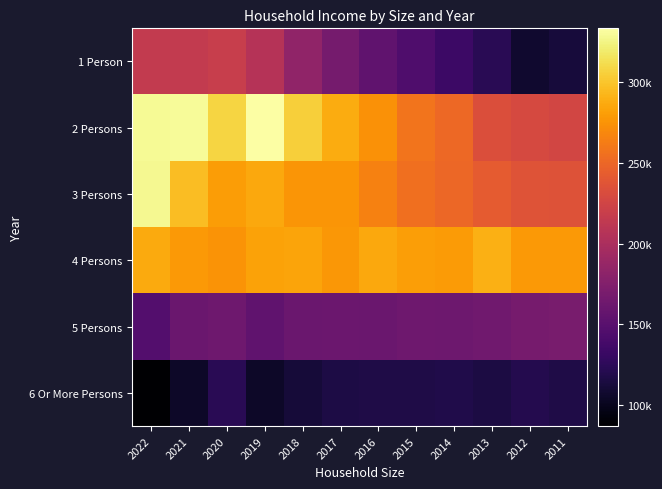

Reading left to right, what are all the values shown in this chart?

1 Person: 2022=215200	2021=215200	2020=218000	2019=206900	2018=183700	2017=166800	2016=155000	2015=144400	2014=133800	2013=122500	2012=107800	2011=112000
2 Persons: 2022=329700	2021=330200	2020=308300	2019=333600	2018=305000	2017=288000	2016=274700	2015=258200	2014=251100	2013=232900	2012=229000	2011=226500
3 Persons: 2022=328300	2021=296700	2020=279700	2019=285700	2018=276200	2017=275900	2016=265600	2015=255000	2014=250400	2013=242600	2012=236300	2011=236100
4 Persons: 2022=287100	2021=278500	2020=275200	2019=283100	2018=283600	2017=277500	2016=285800	2015=281000	2014=279400	2013=289700	2012=278500	2011=278100
5 Persons: 2022=146700	2021=160700	2020=163100	2019=154700	2018=160300	2017=161100	2016=160700	2015=163400	2014=162500	2013=164600	2012=168600	2011=168700
6 Or More Persons: 2022=86700	2021=104200	2020=122700	2019=104600	2018=111100	2017=115900	2016=117000	2015=117300	2014=117900	2013=115000	2012=120400	2011=116900